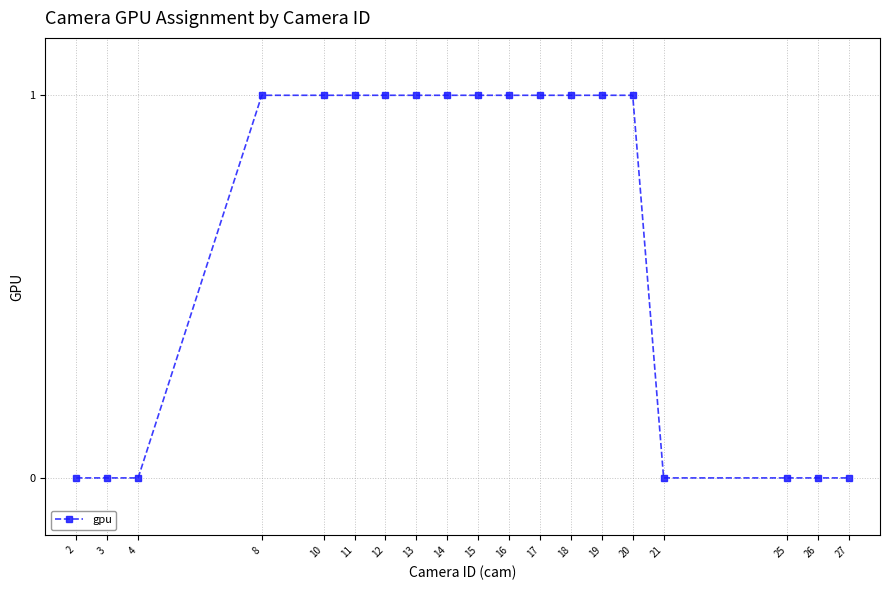

Count the number of data series in this chart.

1